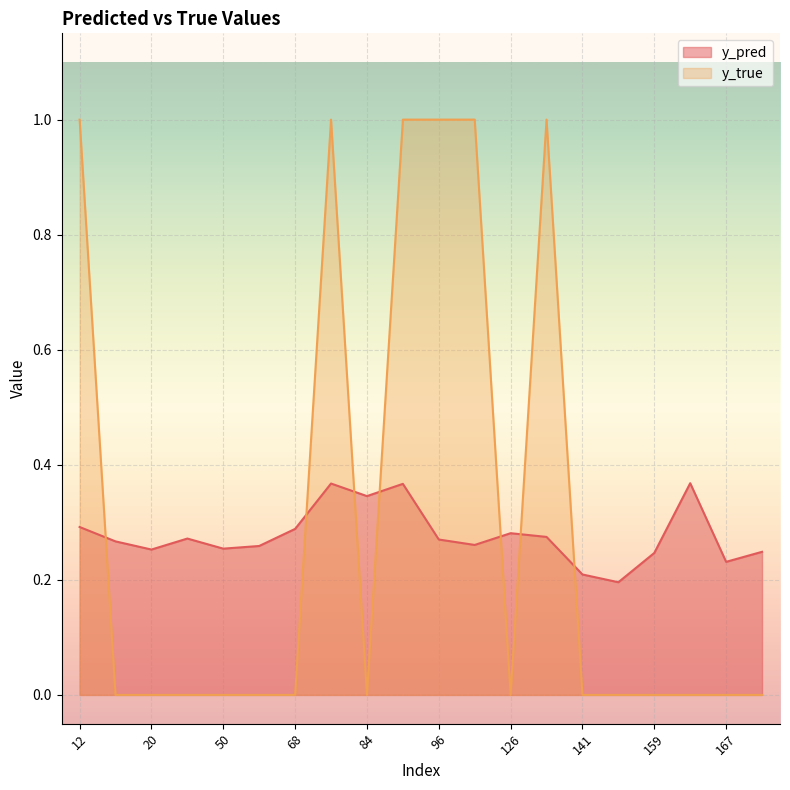

Does the chart display data point markers on the line(s)?

No